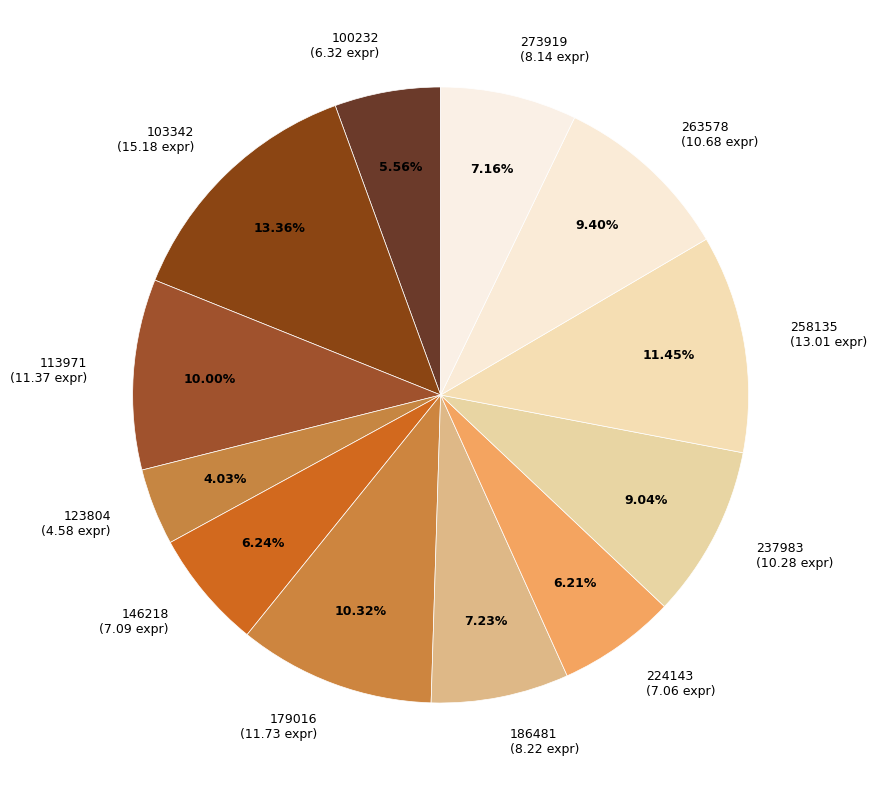

To the nearest percent, what portion does 258135 represent?

11%